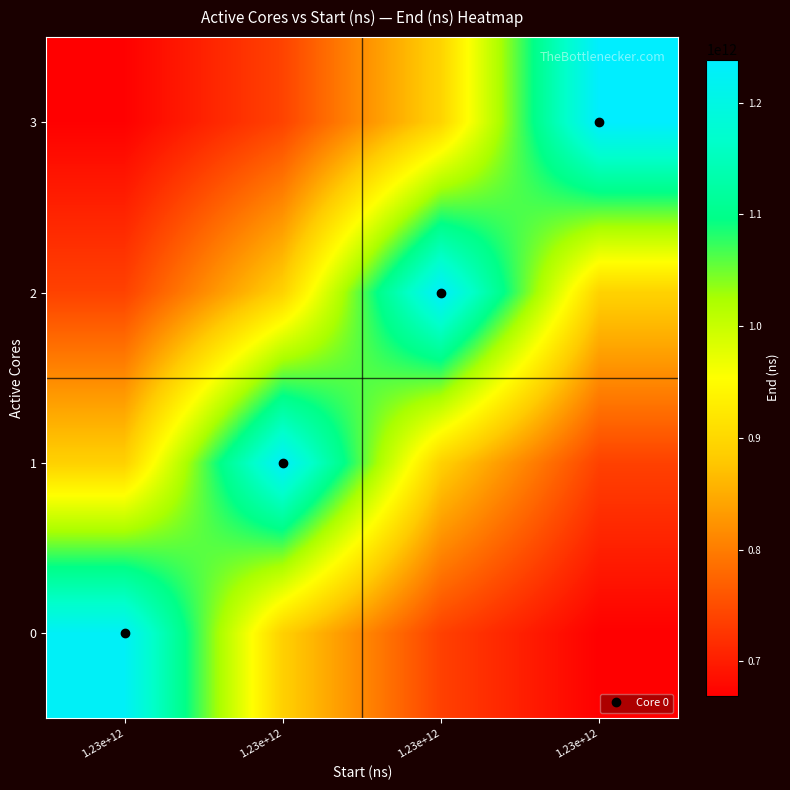

At how many categories does at least one series exceed 729486510307?

4